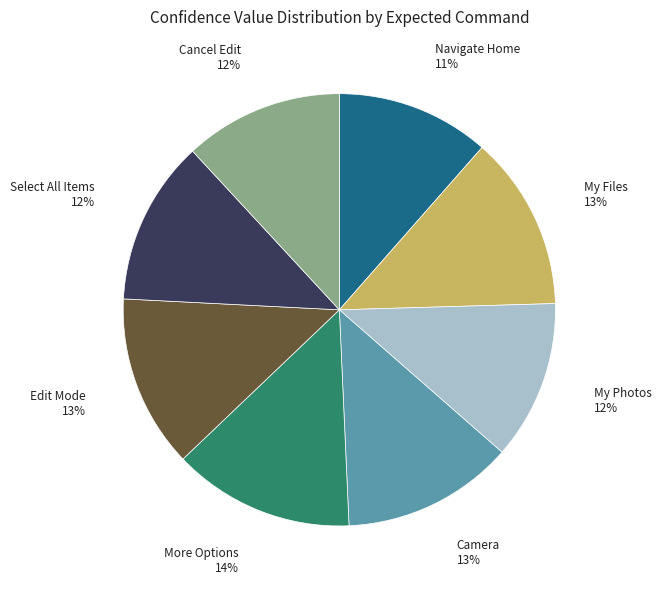

To the nearest percent, what is the average slice percentage?

12%